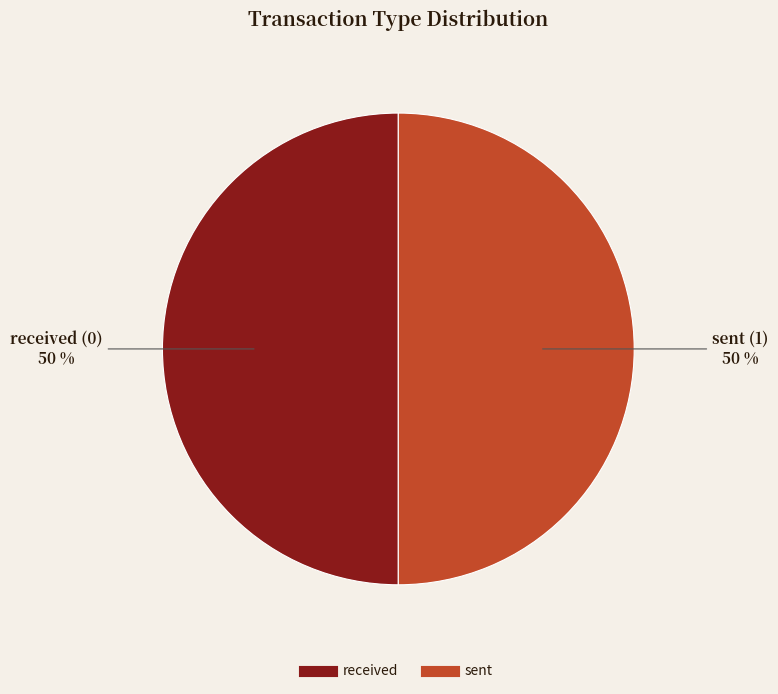

Is it true that sent is 41% of the pie?

False